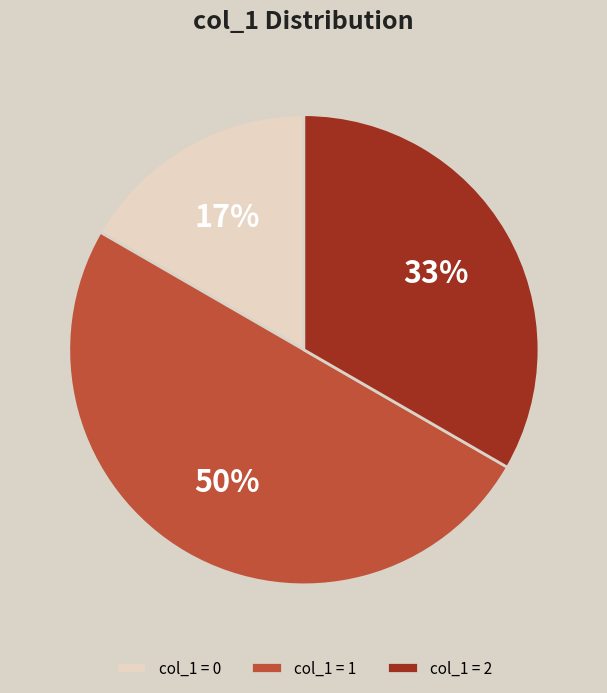

To the nearest percent, what percentage of the pie is col_1 = 1?

50%